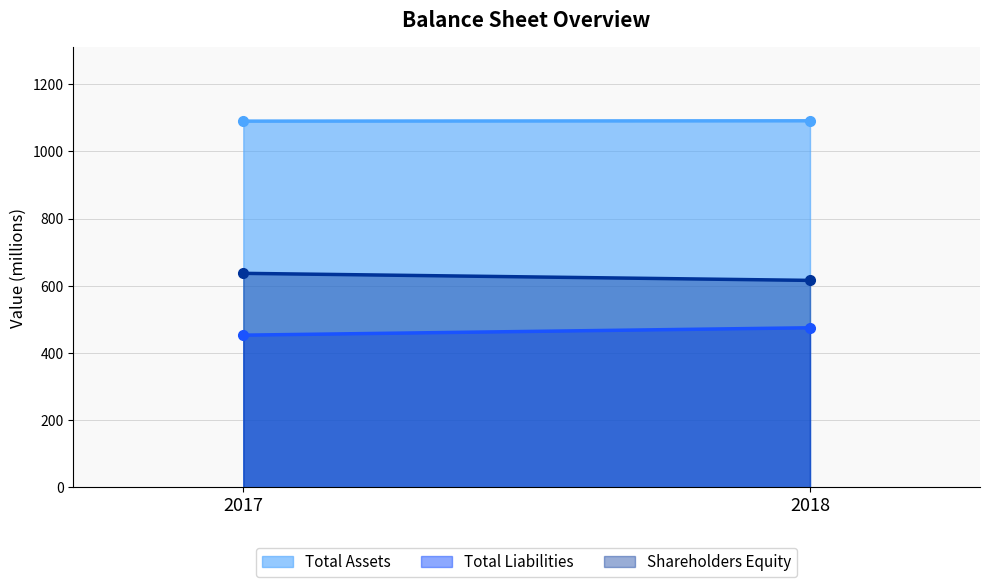

What is the average value of the Total Assets series?

1090